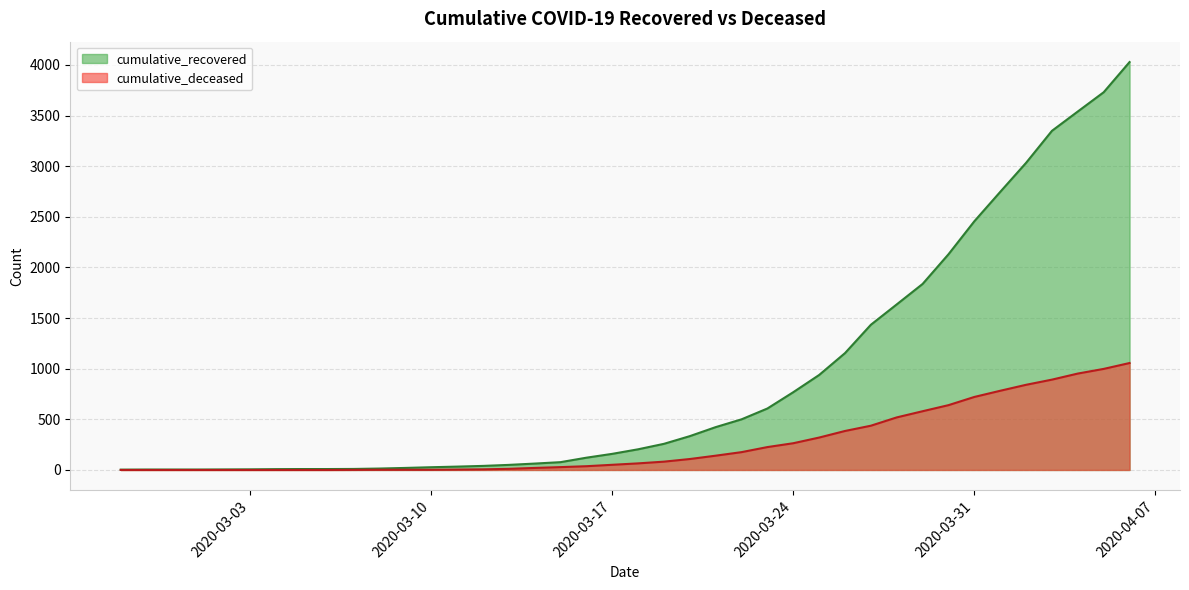

Which series has the widest spread of values?

cumulative_recovered